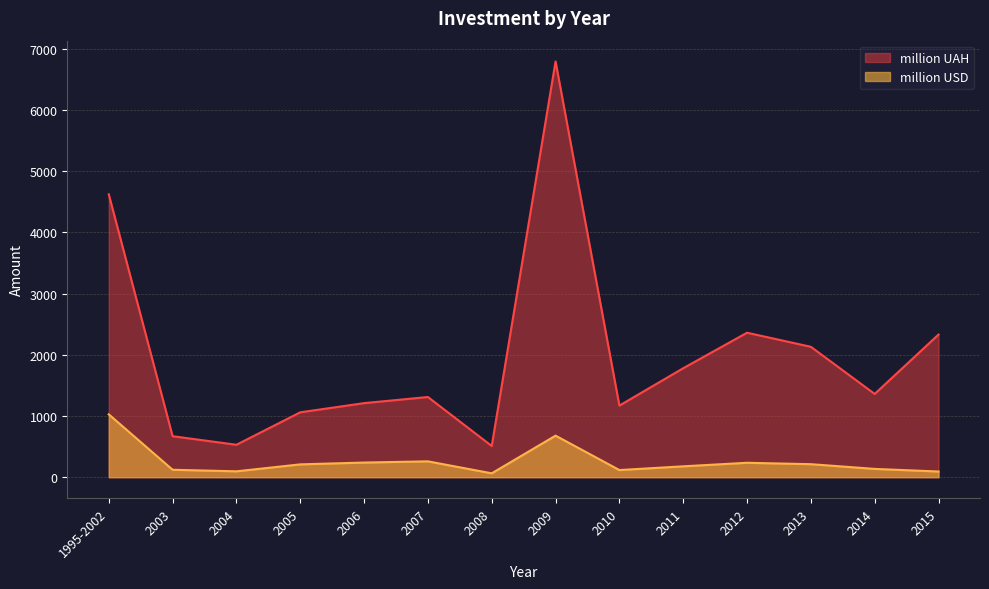

Is the value of million USD at 2015 greater than the value of million UAH at 2010?

No